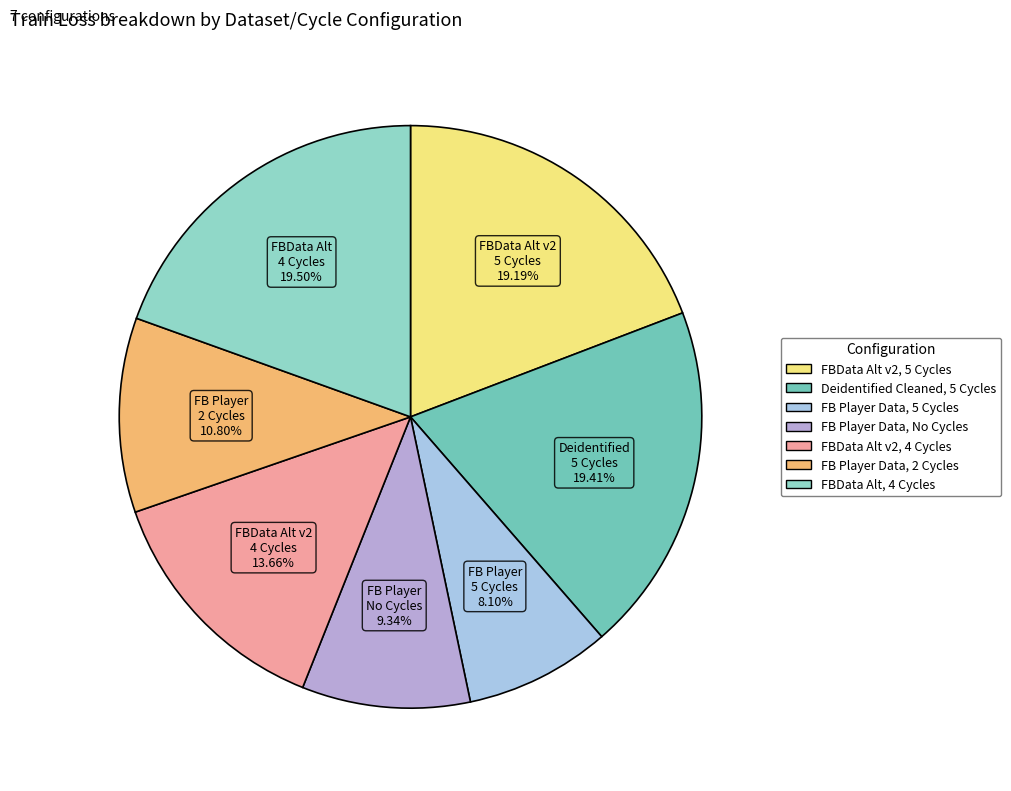

Count the number of slices in the pie.

7